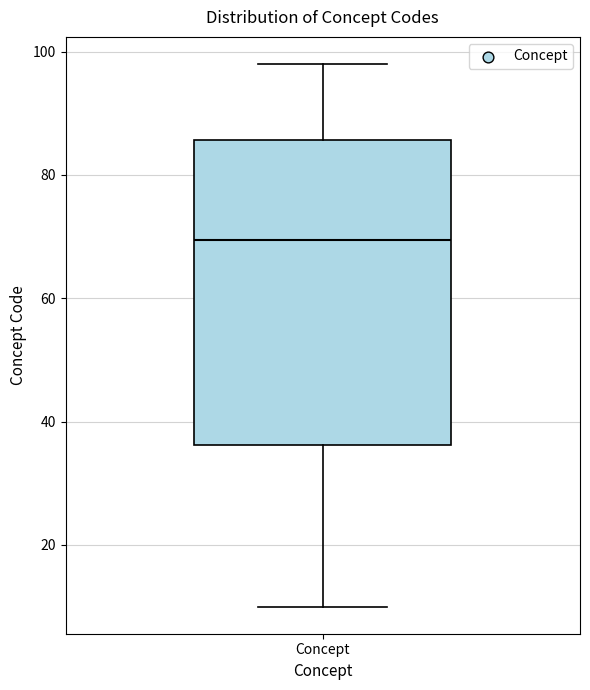

Transcribe this box plot: give where the median line is, the range the box spans, and where the two whiskers end, as read against the y-axis. The values are not printed on the chart, so give them approximately, as read against the axis.

median 70, box 36 to 86, whiskers 10 to 98